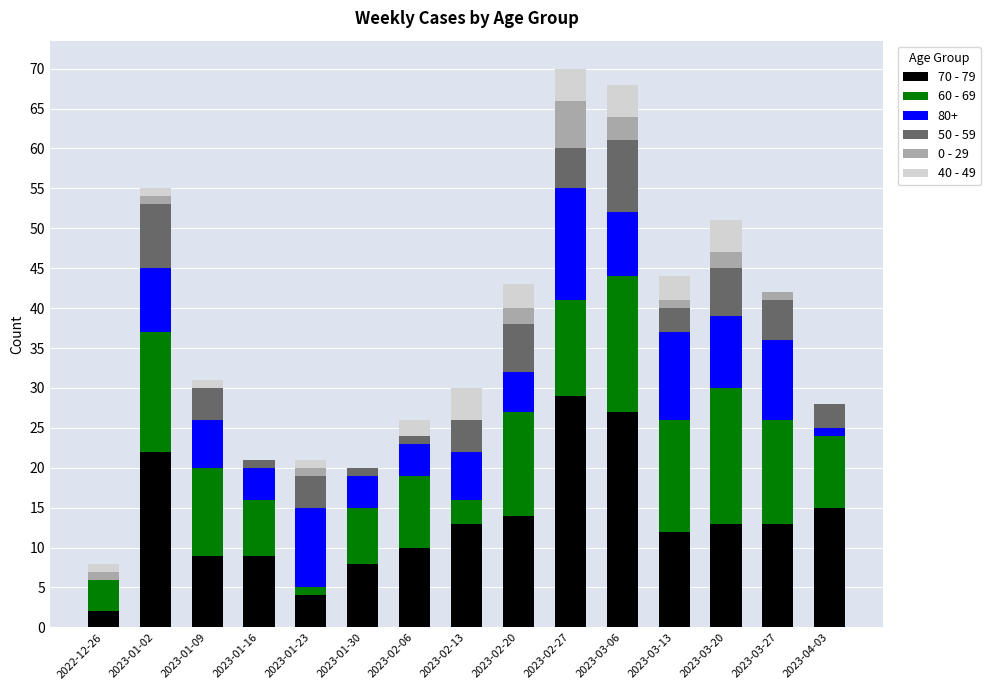

What is the sum of all 70 - 79 values?

200